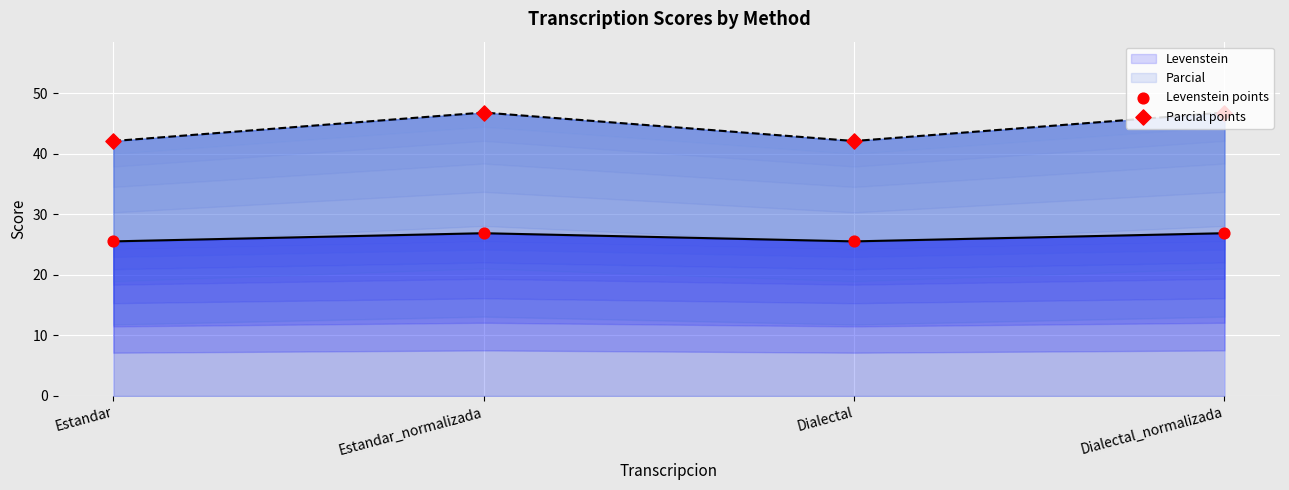

What is the total value across all series at Estandar_normalizada?

73.7